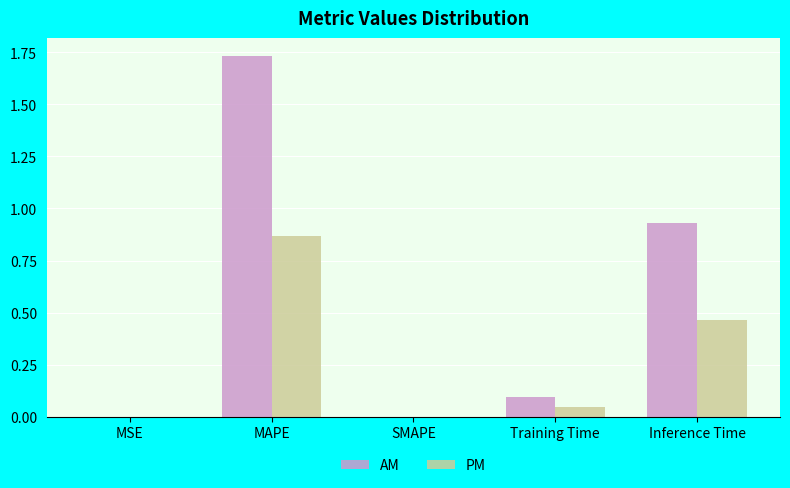

At which category does the chart reach its peak across all series?

MAPE